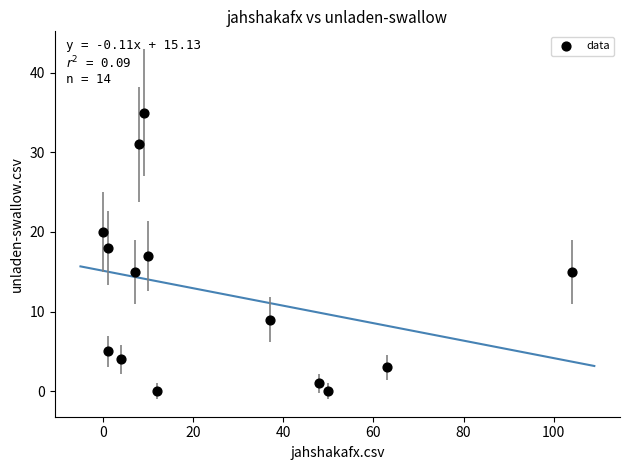

What is the range of Y values (max minus min)?

35